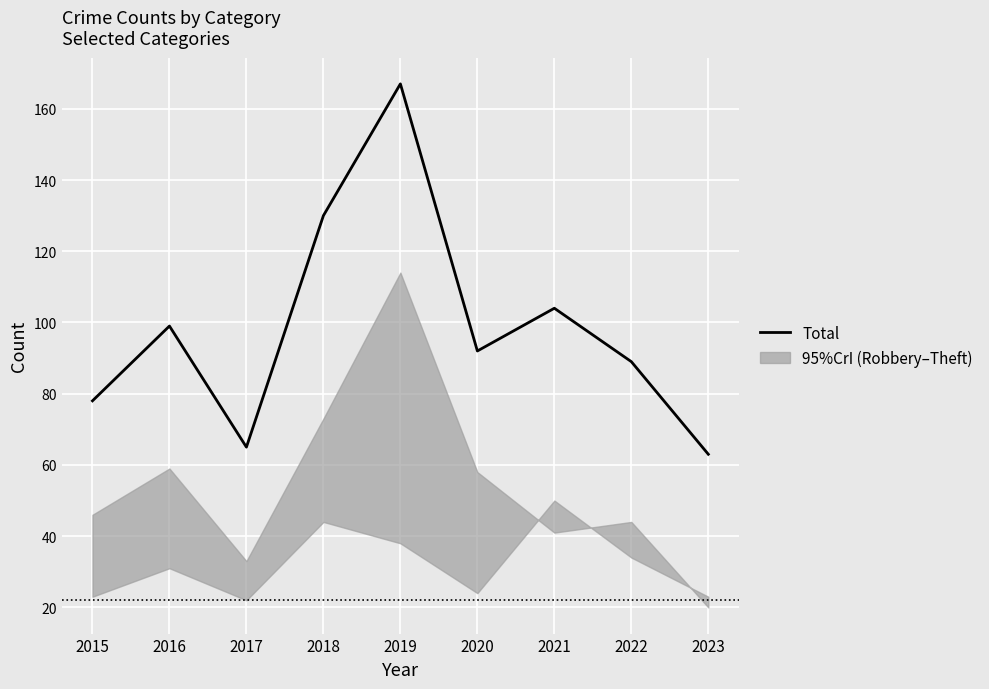

Reading left to right, what are all the values shown in this chart?

78	99	65	130	167	92	104	89	63